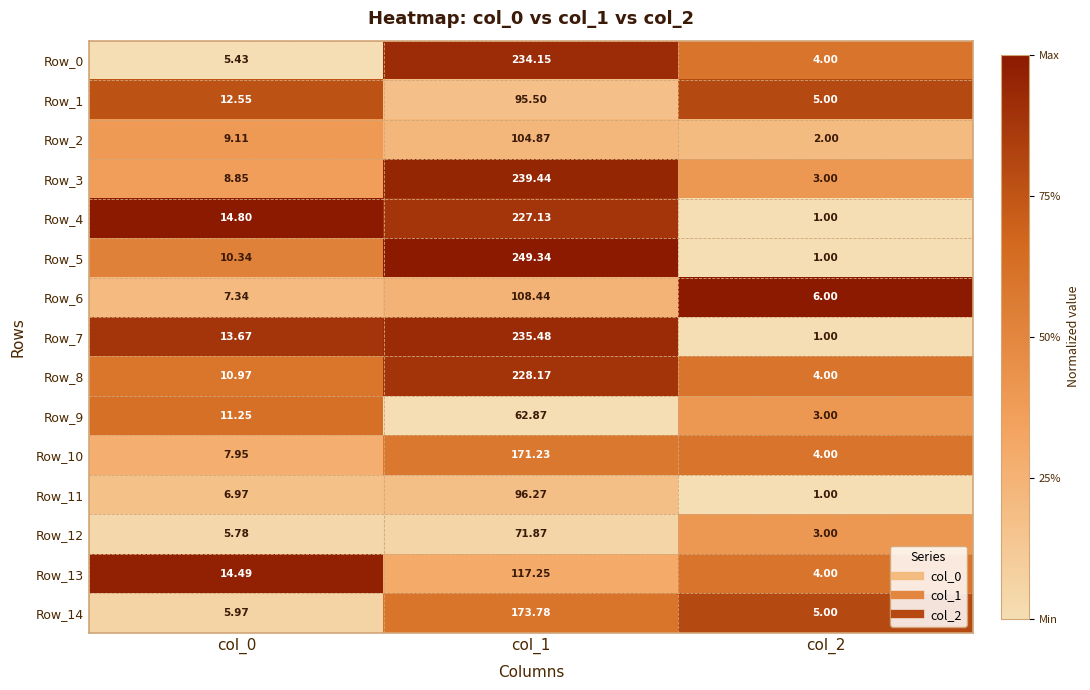

At which category is the sum across all series the highest?

col_1